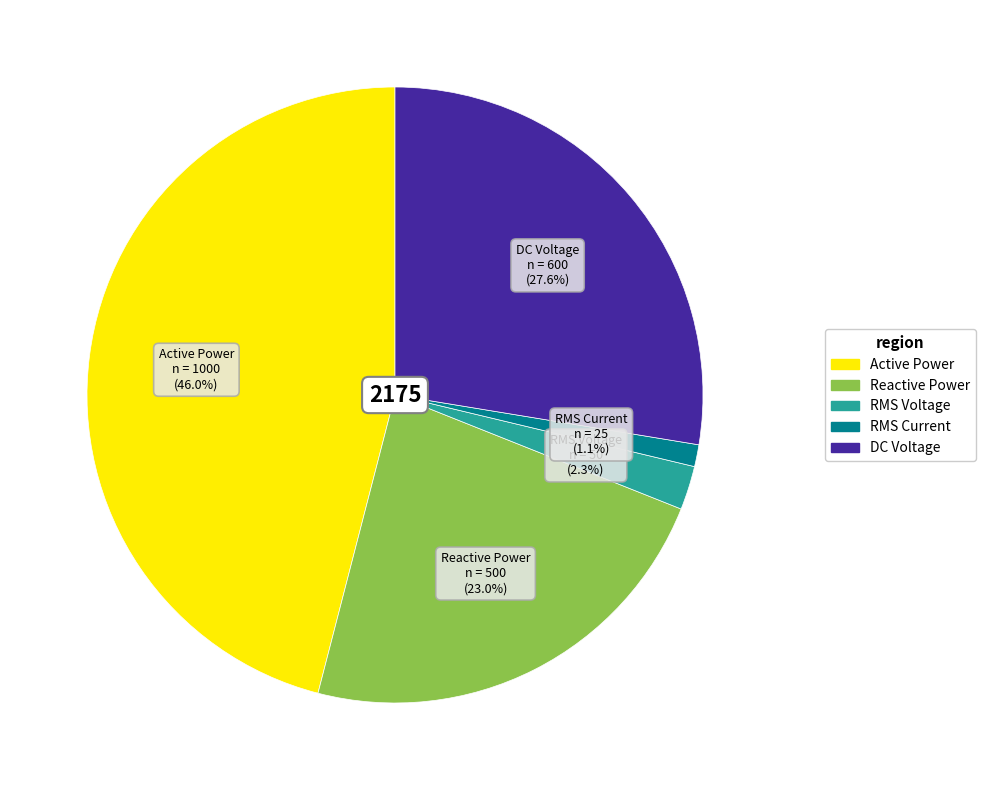

Which slice is the largest?

Active Power